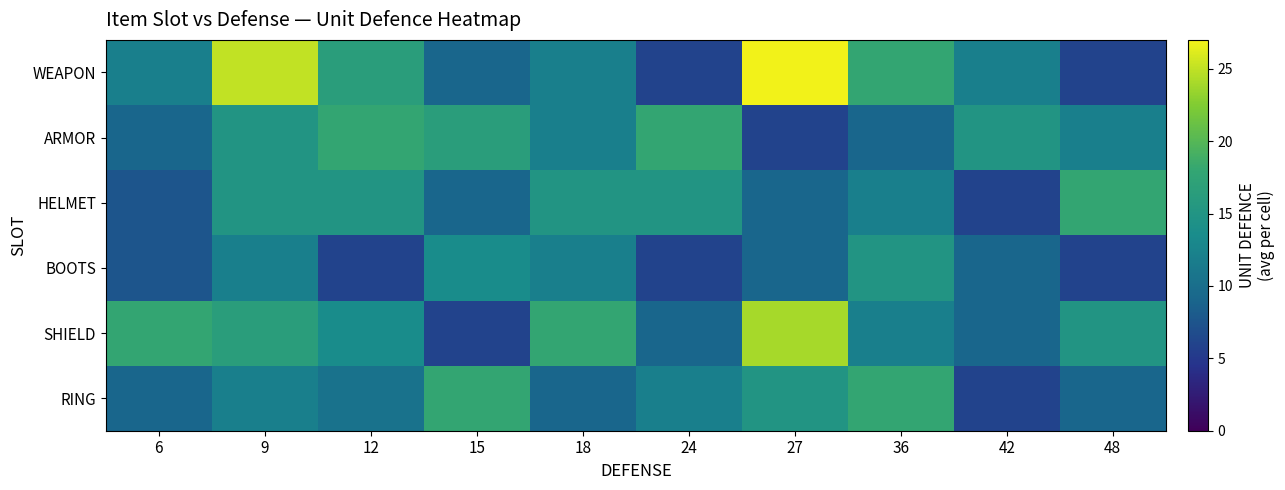

Reading left to right, transcribe all the data shown in this chart.

WEAPON: 6=12.0	9=25.0	12=16.5	15=9.0	18=12.0	24=6.0	27=27.0	36=18.0	42=12.0	48=6.0
ARMOR: 6=9.0	9=15.0	12=18.0	15=16.5	18=12.0	24=18.0	27=6.0	36=9.0	42=15.0	48=12.0
HELMET: 6=7.5	9=15.0	12=15.0	15=9.0	18=15.0	24=15.0	27=9.0	36=12.0	42=6.0	48=18.0
BOOTS: 6=7.5	9=12.0	12=6.0	15=13.5	18=12.0	24=6.0	27=9.0	36=15.0	42=9.0	48=6.0
SHIELD: 6=18.0	9=16.5	12=13.5	15=6.0	18=18.0	24=9.0	27=24.0	36=12.0	42=9.0	48=15.0
RING: 6=9.0	9=12.0	12=10.5	15=18.0	18=9.0	24=12.0	27=15.0	36=18.0	42=6.0	48=9.0